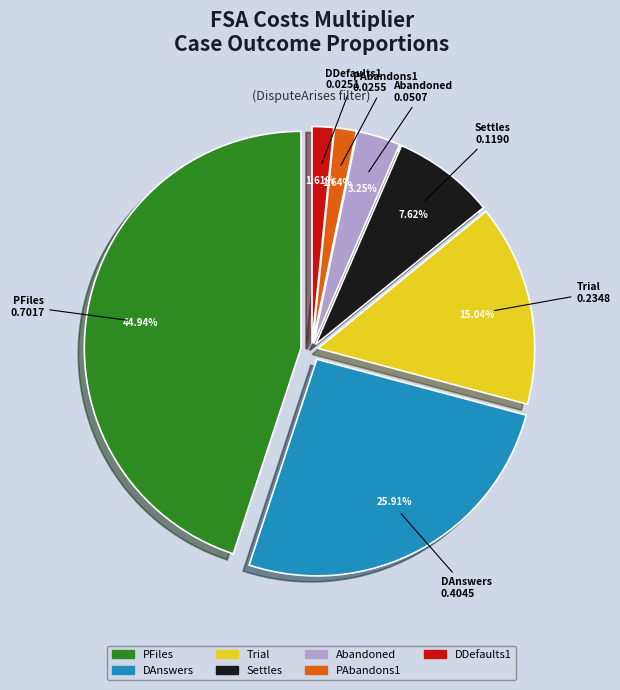

To the nearest percent, what portion does Trial represent?

15%